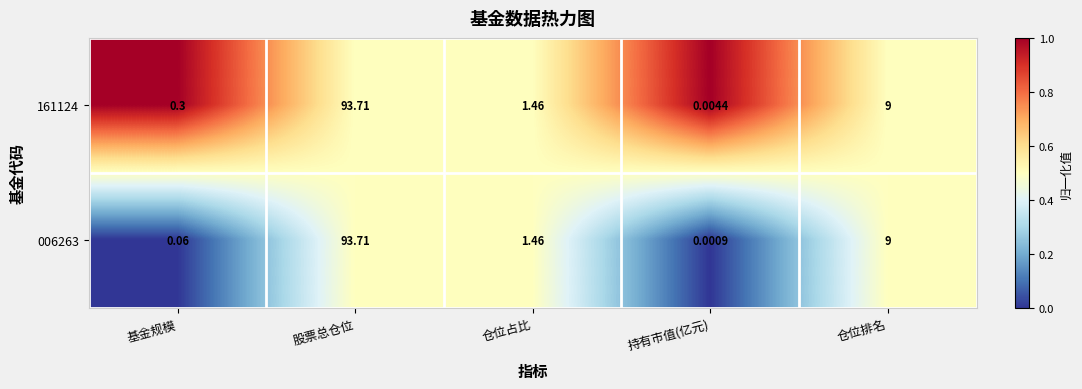

List the labels in order of 006263 value, largest first.

股票总仓位, 仓位排名, 仓位占比, 基金规模, 持有市值(亿元)